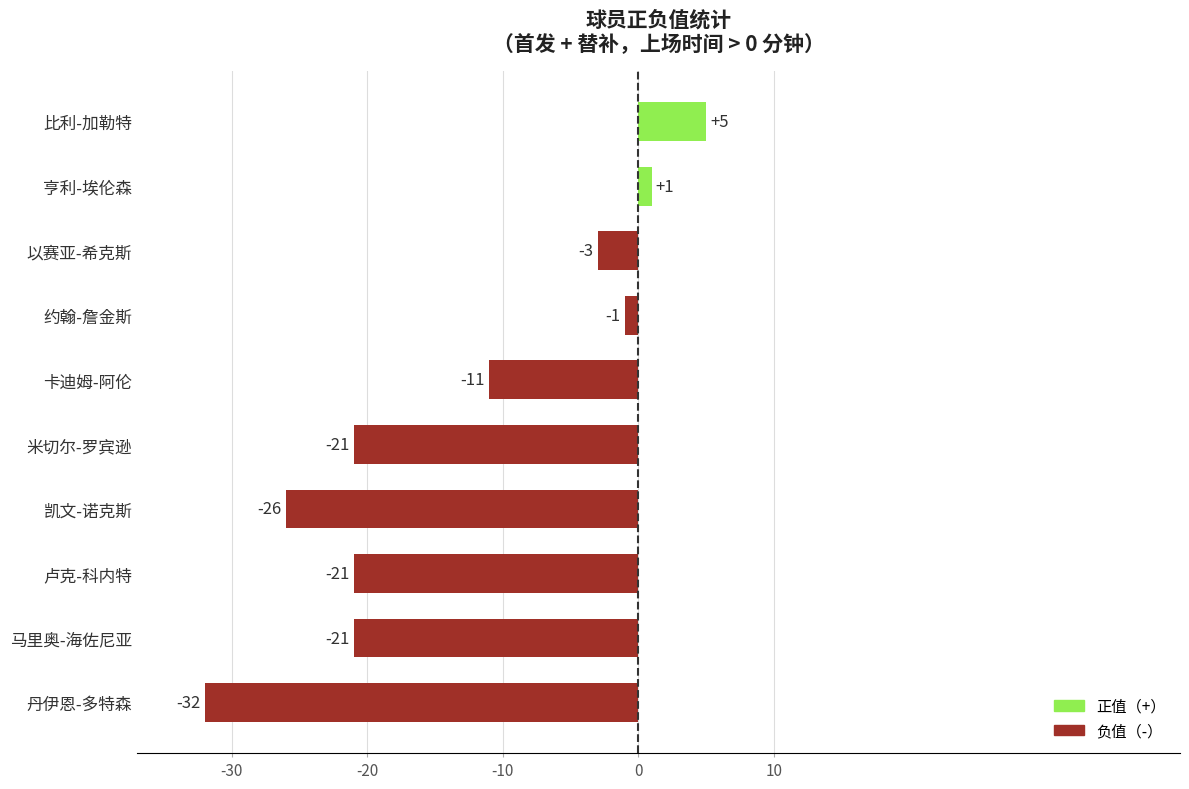

At which category does the chart reach its minimum across all series?

丹伊恩-多特森